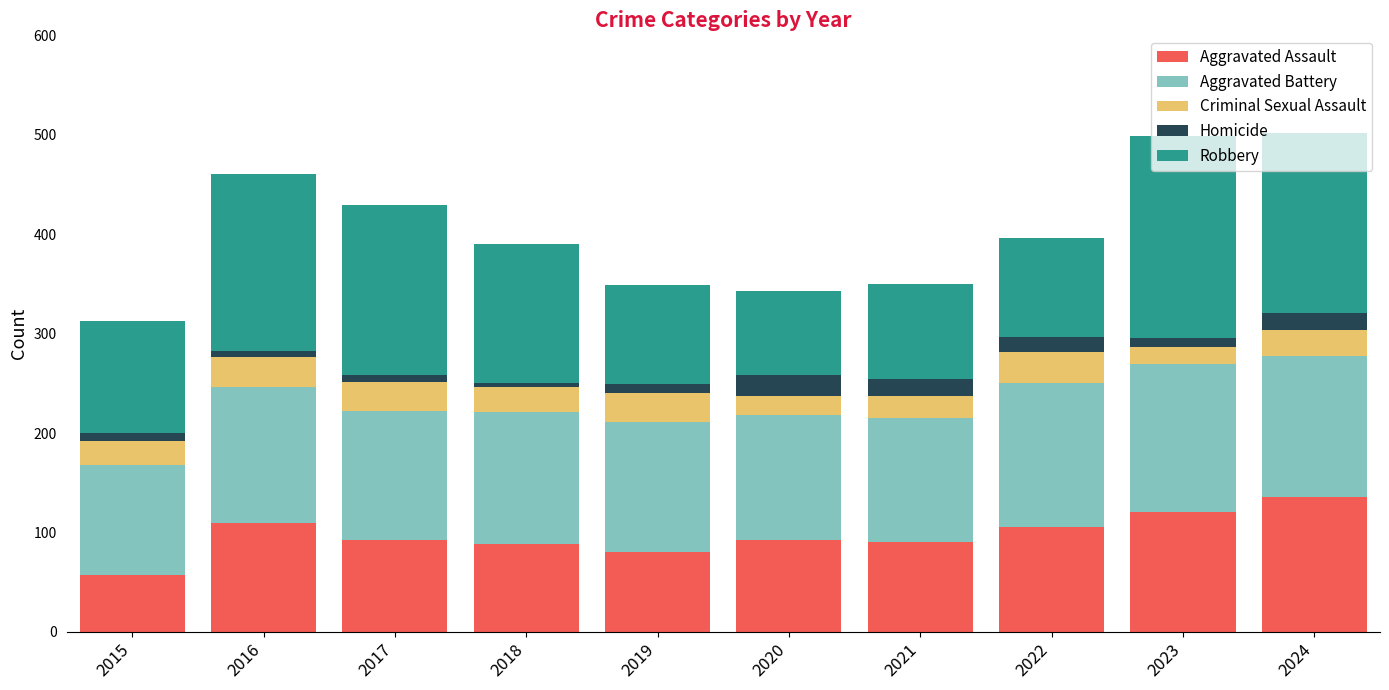

Does the chart contain any negative values?

No